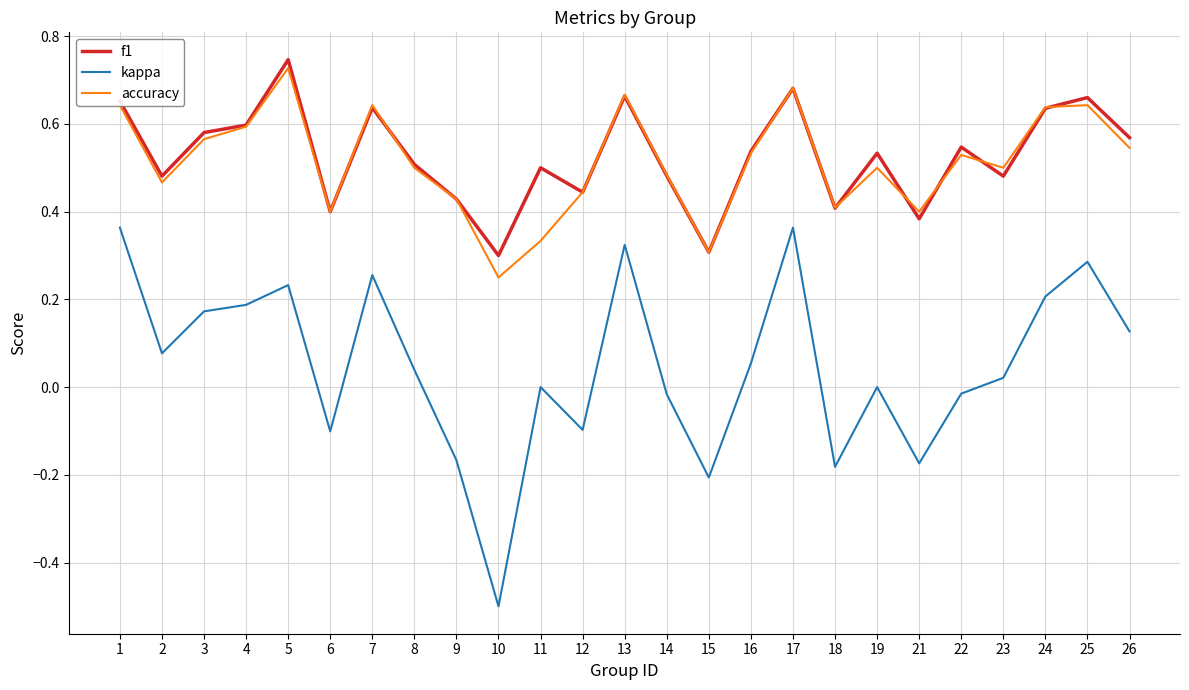

Where is the first local maximum for f1?

5